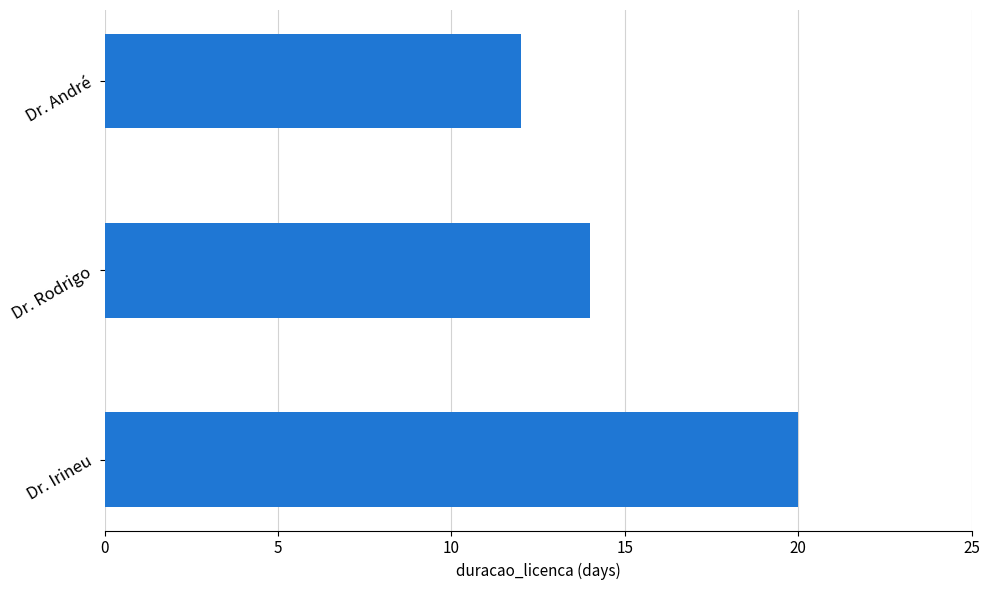

What is the maximum value shown in the chart?

20